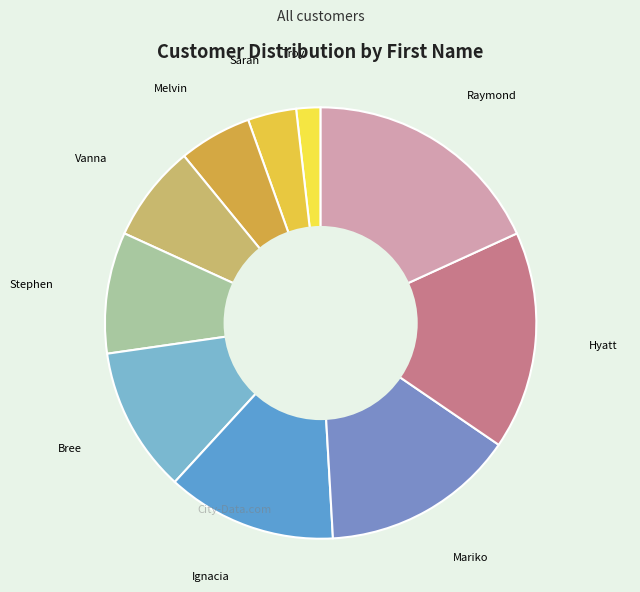

Between Sarah and Bree, which is larger?

Bree